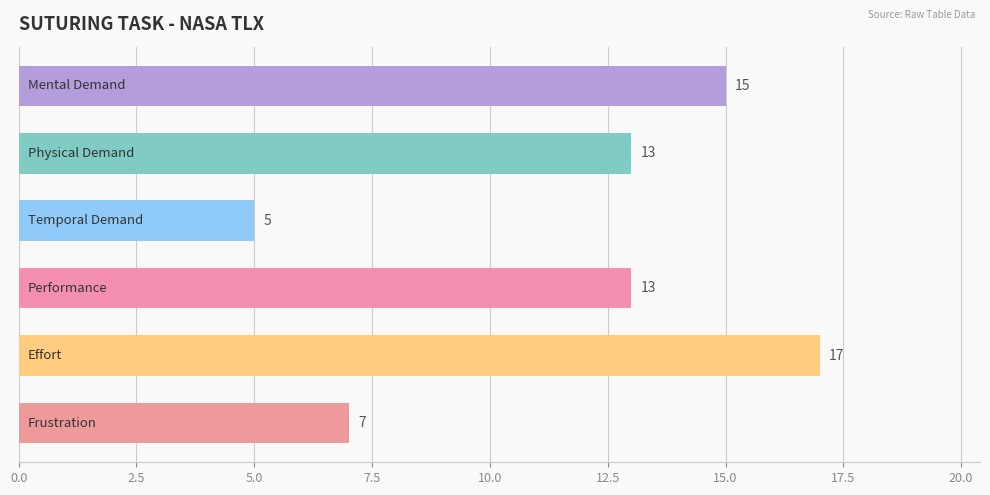

Count the number of data series in this chart.

1